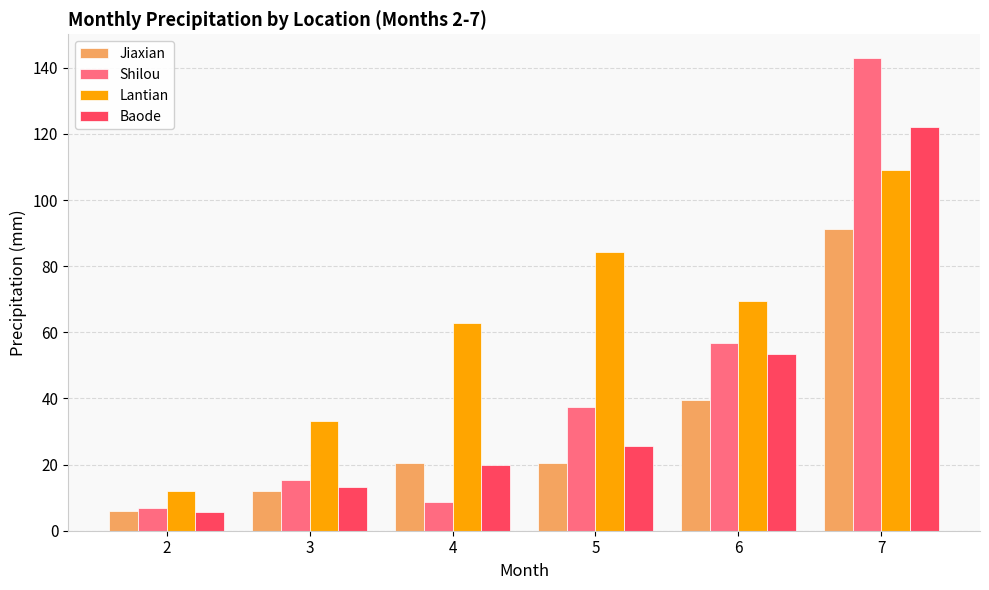

How many values in the Jiaxian series are below 20?

2